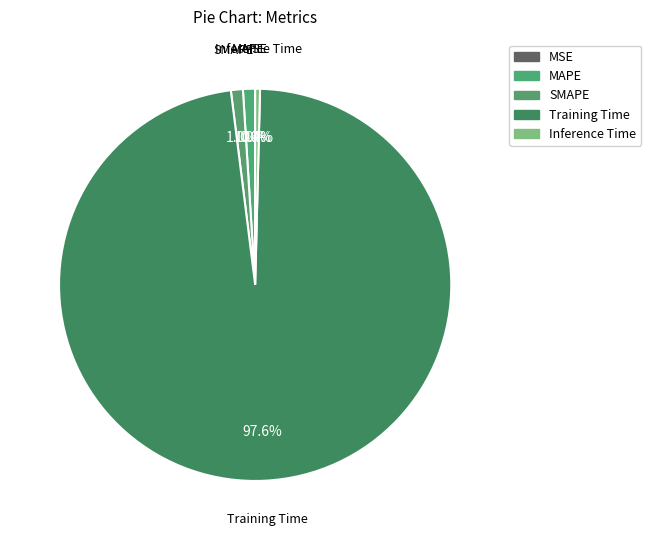

Does Training Time represent more than half of the total?

Yes